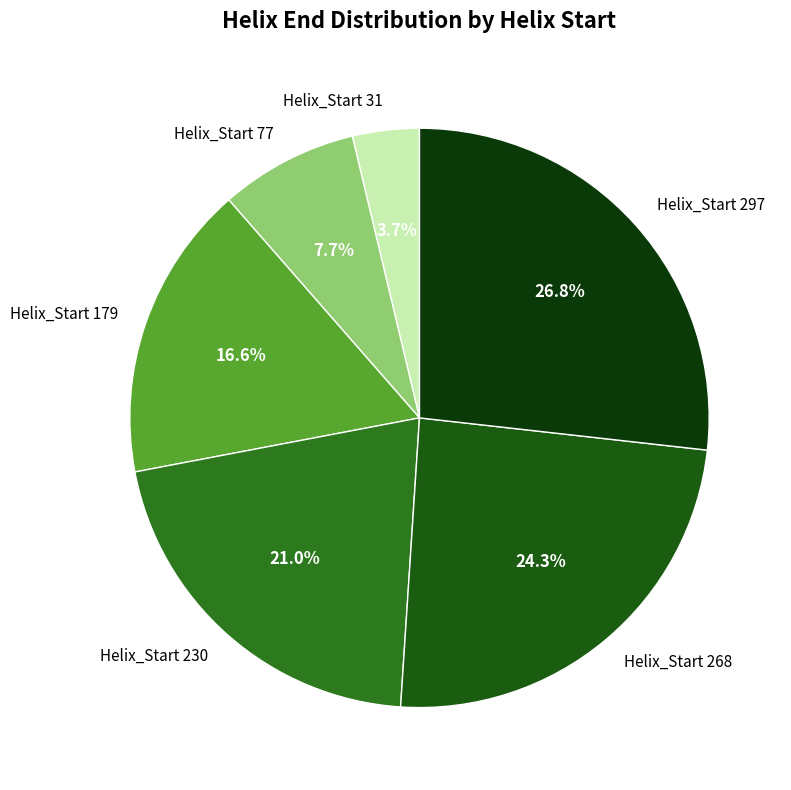

What is the ratio of the value at Helix_Start 179 to the value at Helix_Start 297?

0.6